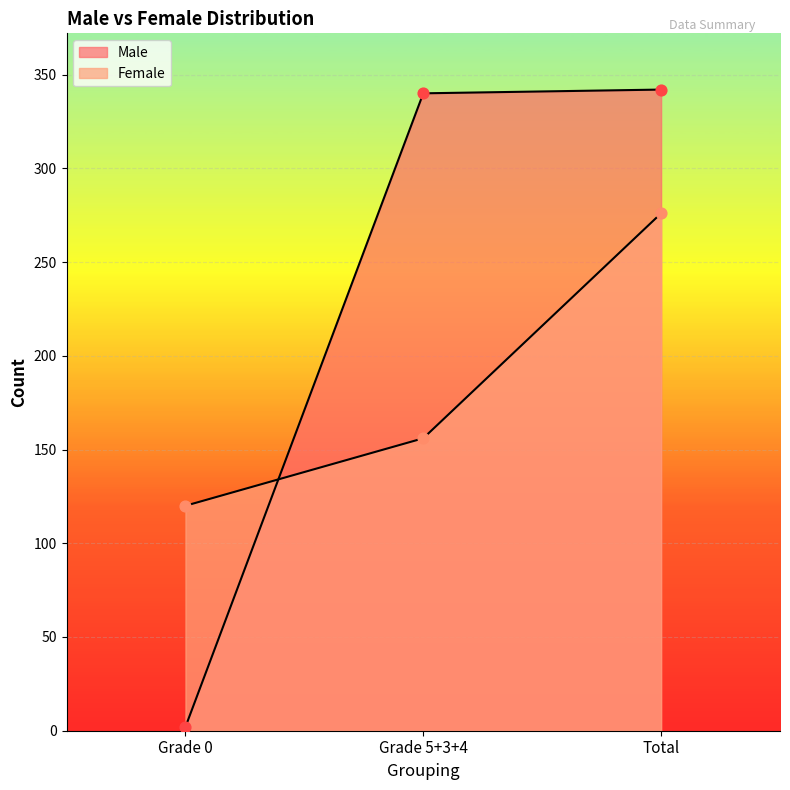

Is the value of Male at Grade 5+3+4 greater than the value of Female at Total?

Yes